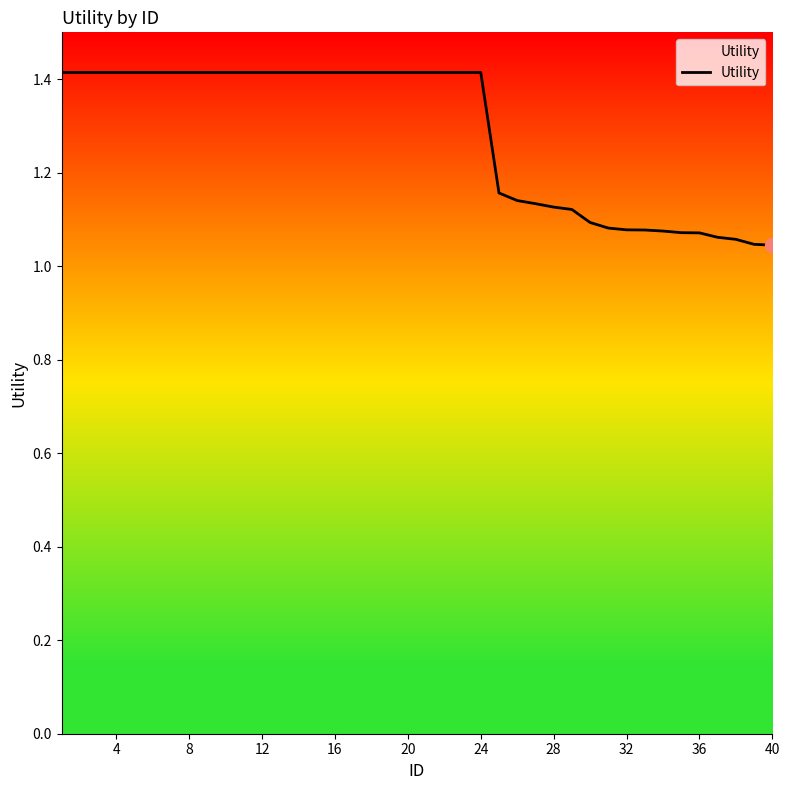

How many lines are shown in the chart?

1